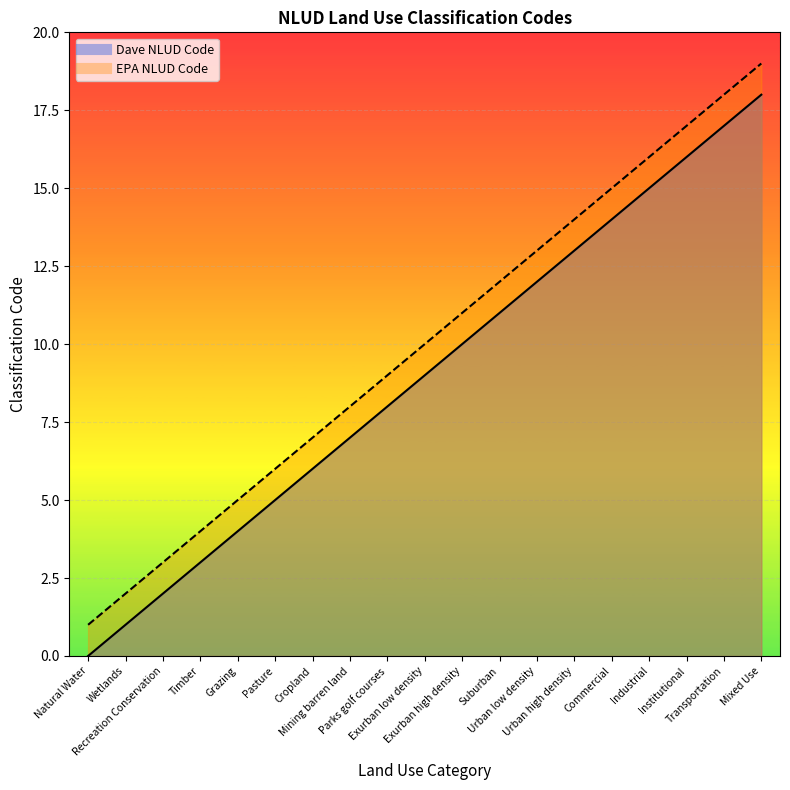

Which series has the largest total across all categories?

EPA NLUD Code